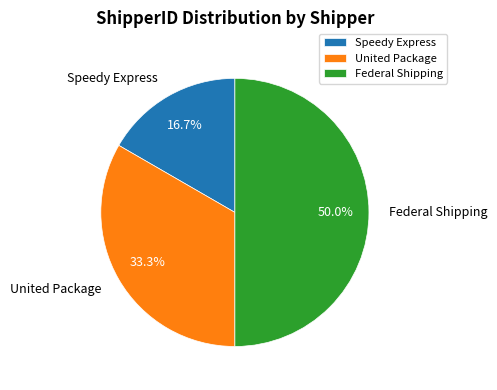

To the nearest percent, what percentage of the pie is Speedy Express?

17%